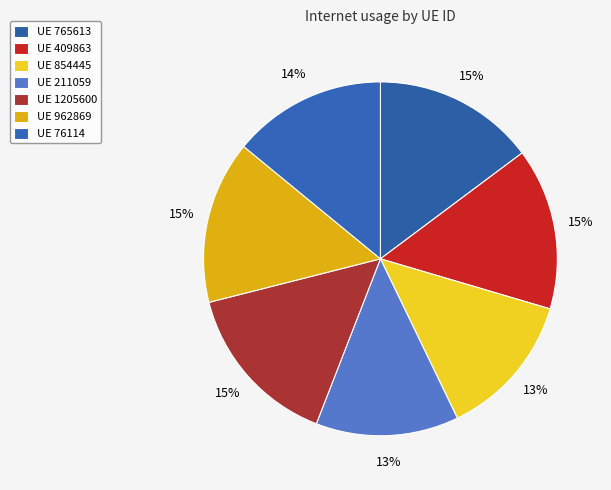

How many segments does this pie chart have?

7